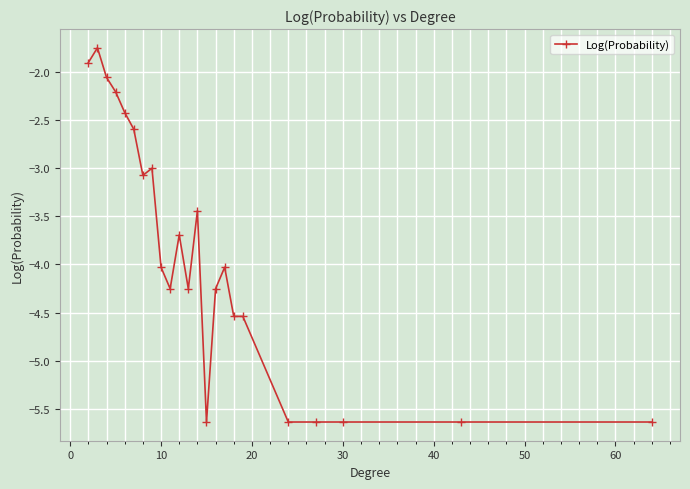

What is the difference between the second highest and second lowest values?

3.7